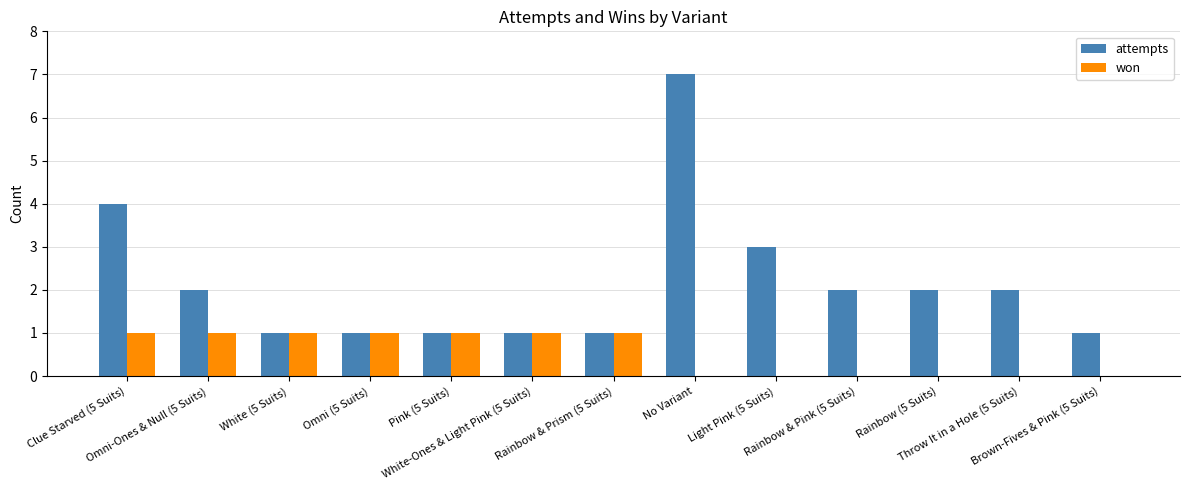

Which series has the largest total across all categories?

attempts